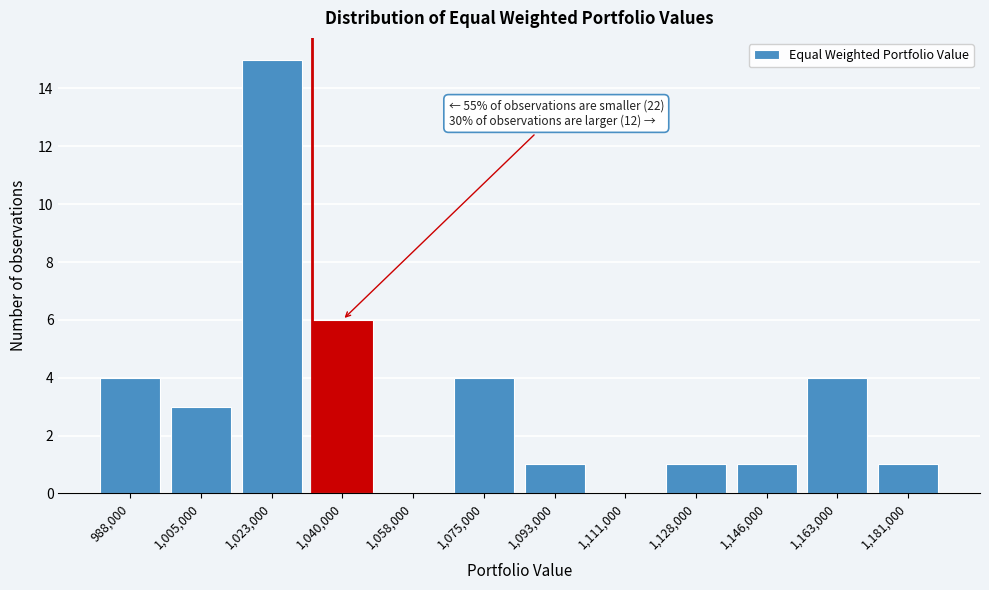

Reading left to right, what are all the values shown in this chart?

988,000=4	1,005,000=3	1,023,000=15	1,040,000=6	1,058,000=0	1,075,000=4	1,093,000=1	1,111,000=0	1,128,000=1	1,146,000=1	1,163,000=4	1,181,000=1